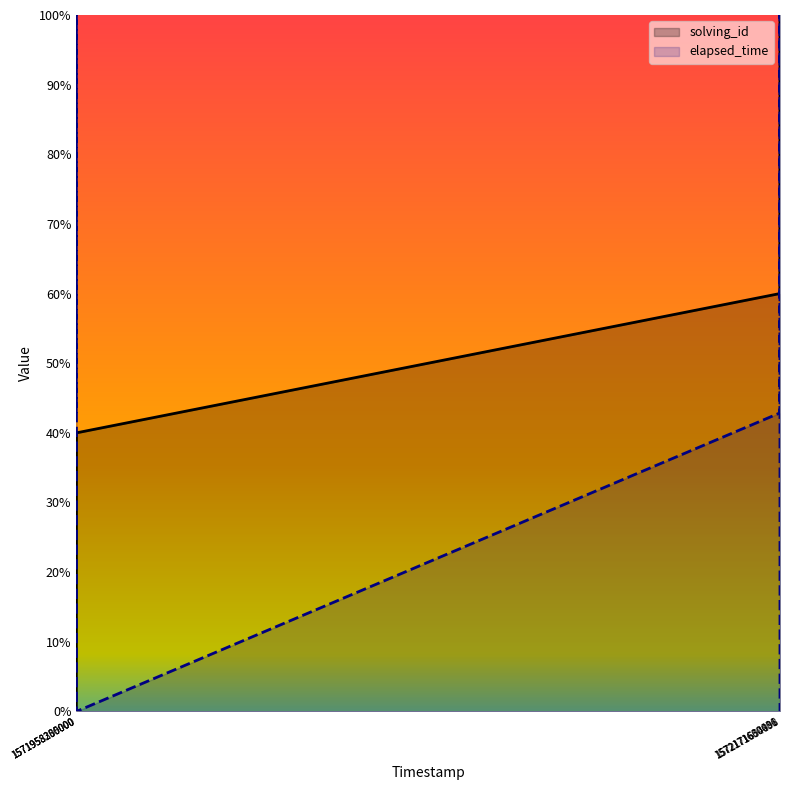

Between 1571958305000 and 1572171600431, which series saw the biggest shift?

elapsed_time